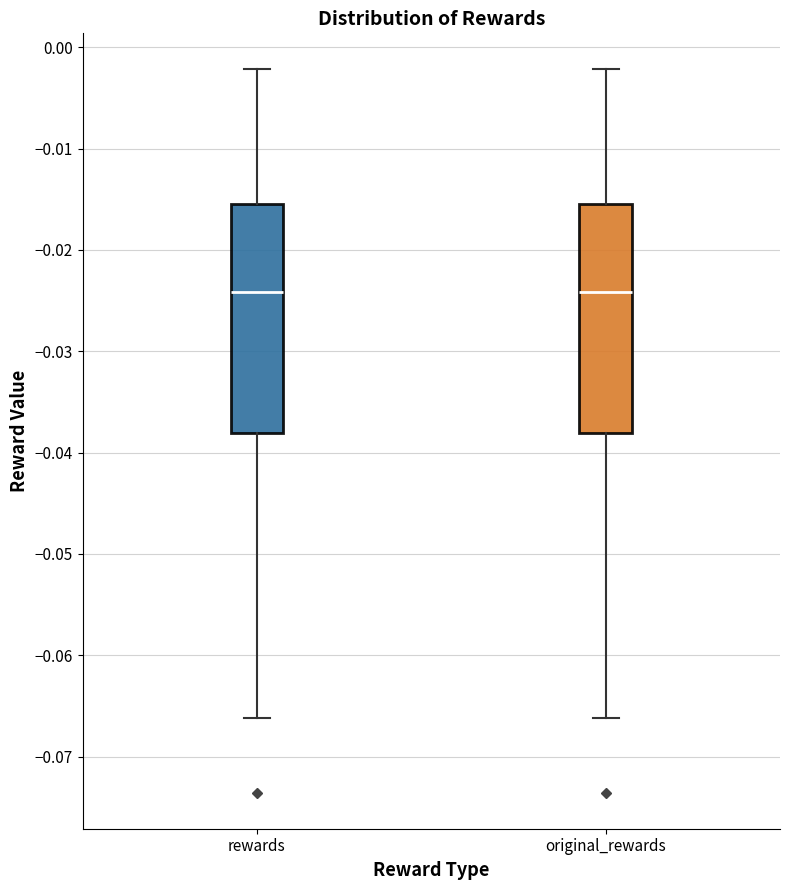

Reading left to right, transcribe this box plot: for each box, give where its median line is, the range the box spans, and where its two whiskers end, as read against the y-axis. The values are not printed on the chart, so give them approximately, as read against the axis.

rewards: median -0.024, box -0.038 to -0.016, whiskers -0.066 to -0.002
original_rewards: median -0.024, box -0.038 to -0.016, whiskers -0.066 to -0.002